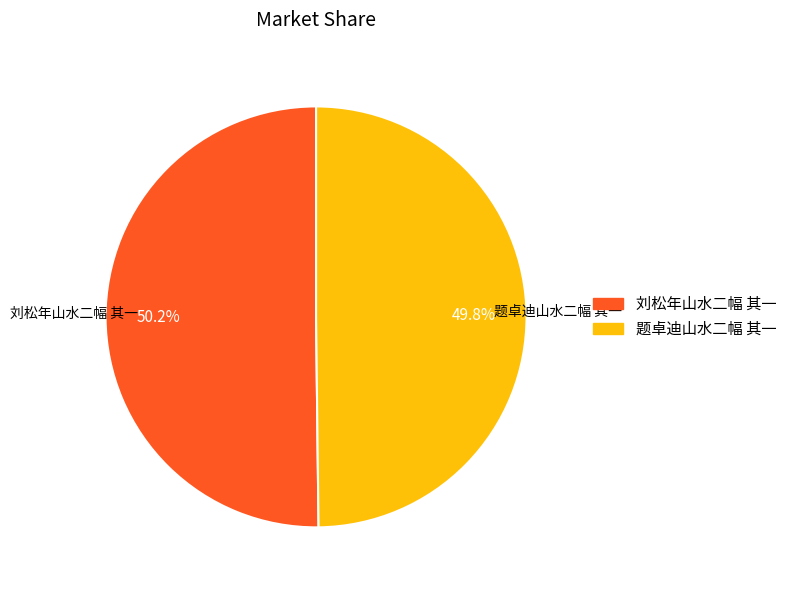

How many slices are in this pie chart?

2